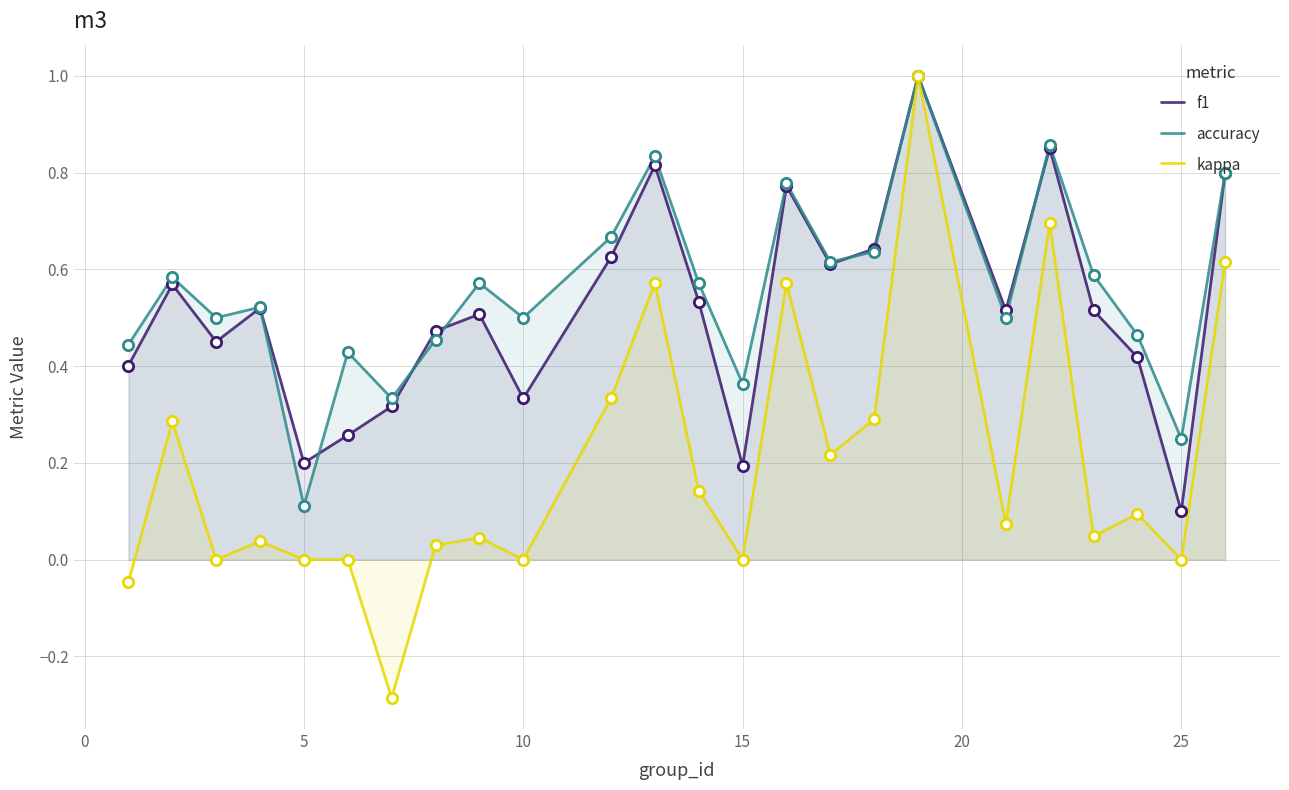

What are all the series names shown in the legend?

f1, accuracy, kappa